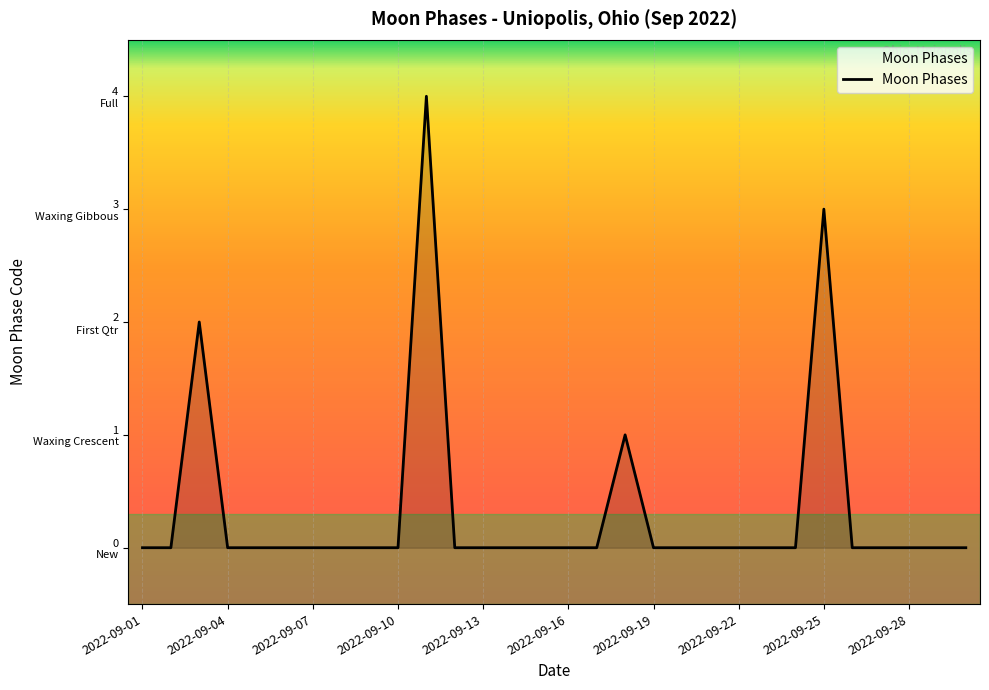

Reading left to right, transcribe all the data shown in this chart.

0	0	2	0	0	0	0	0	0	0	4	0	0	0	0	0	0	1	0	0	0	0	0	0	3	0	0	0	0	0